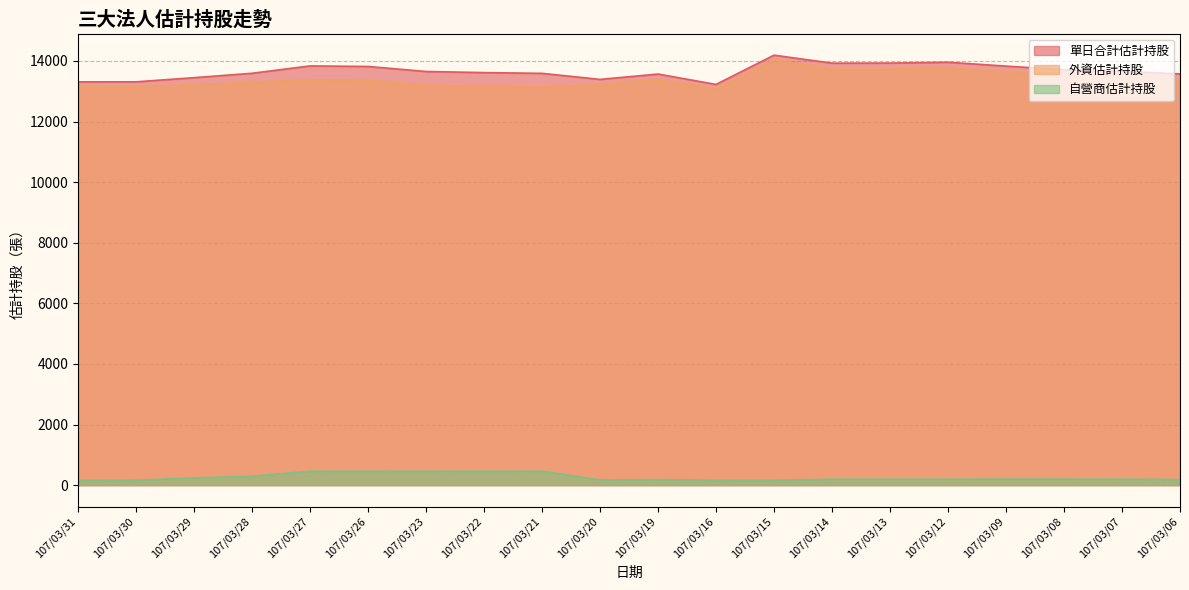

In 外資估計持股, how many points are higher than both neighbors (excluding endpoints)?

4